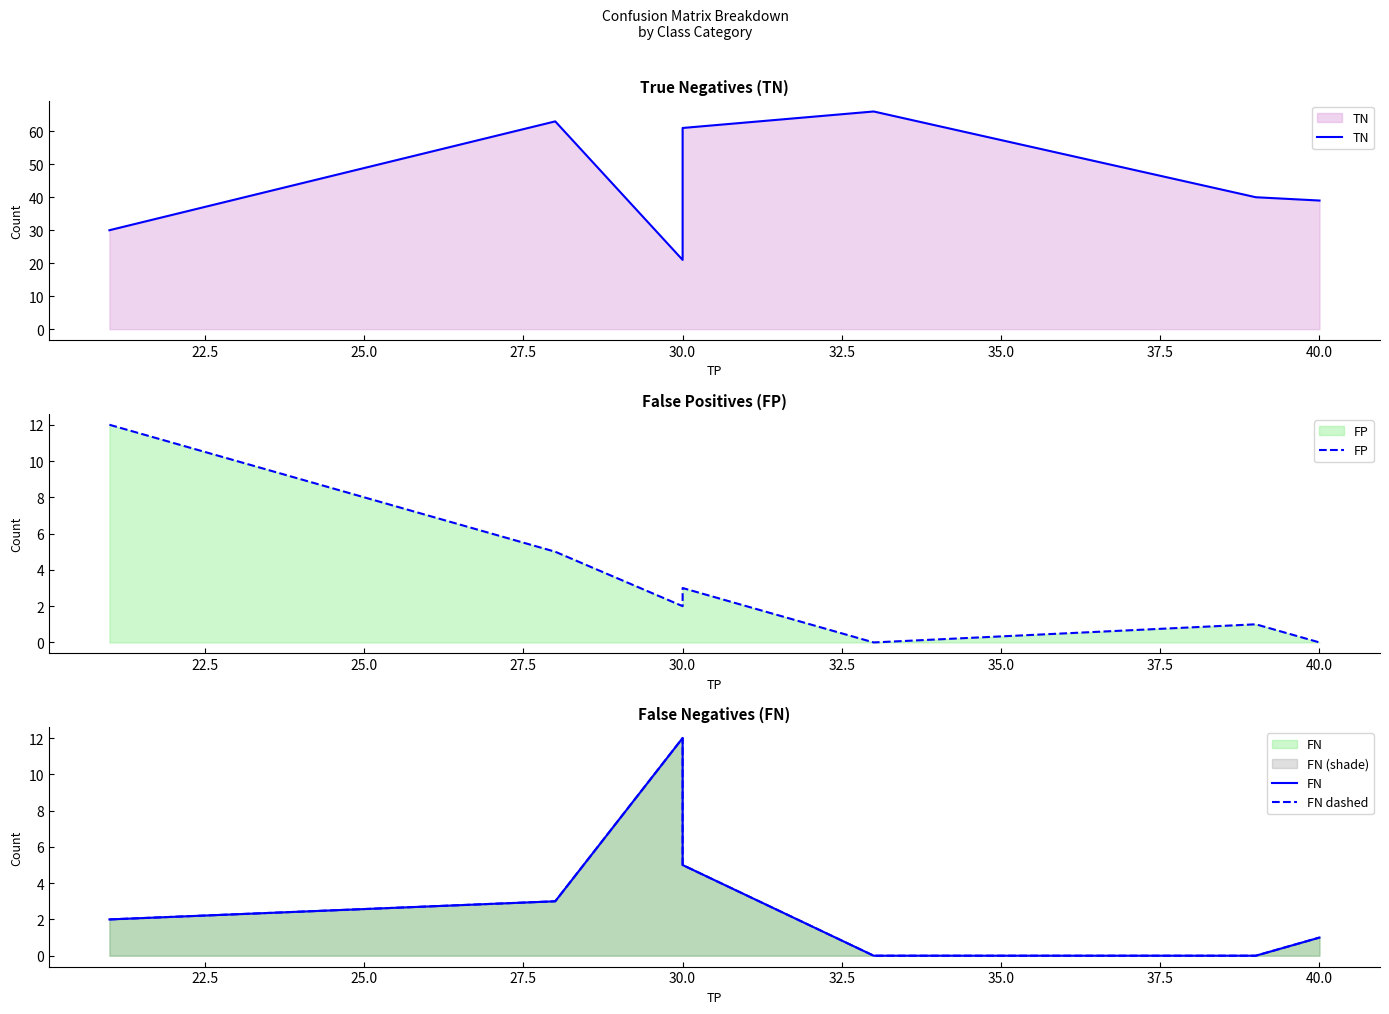

How many lines are shown in the chart?

4